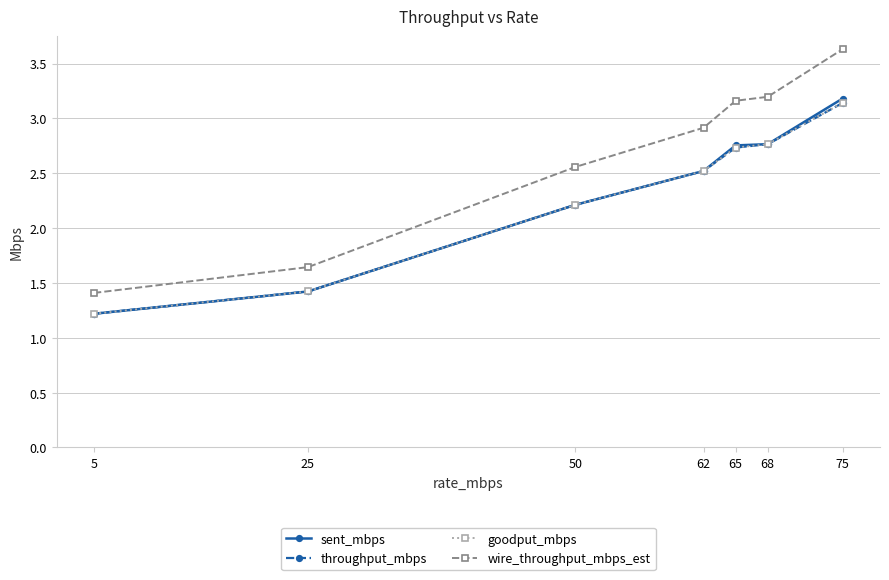

Is this an area chart (filled region under the line)?

No